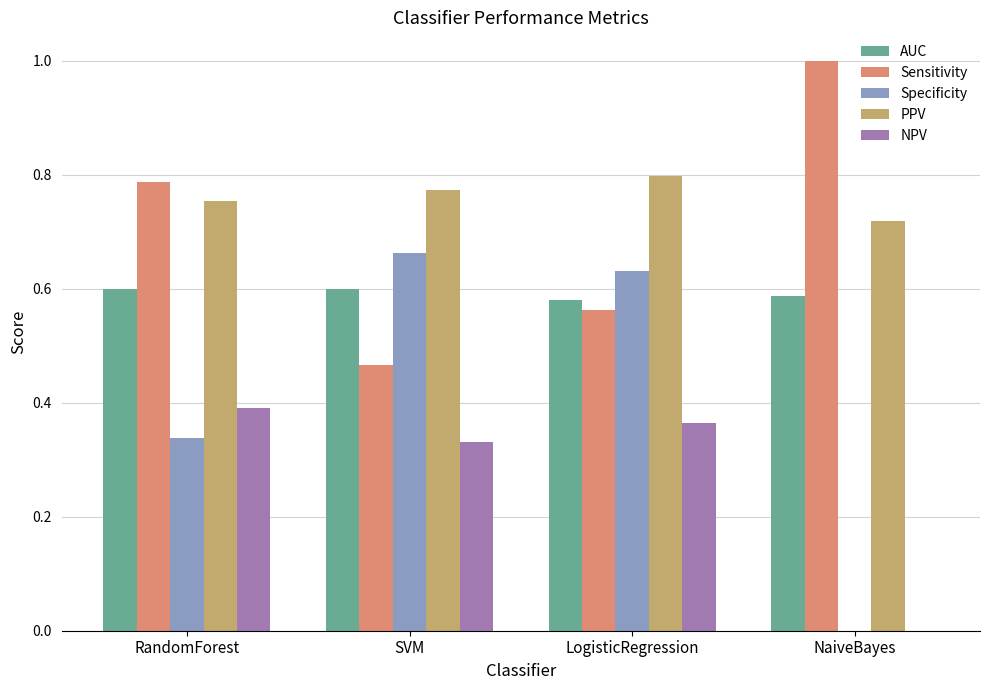

At which category is the sum across all series the highest?

LogisticRegression